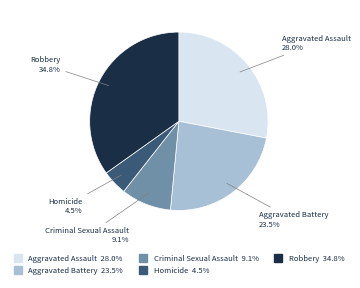

Which has a higher value, Criminal Sexual Assault or Homicide?

Criminal Sexual Assault